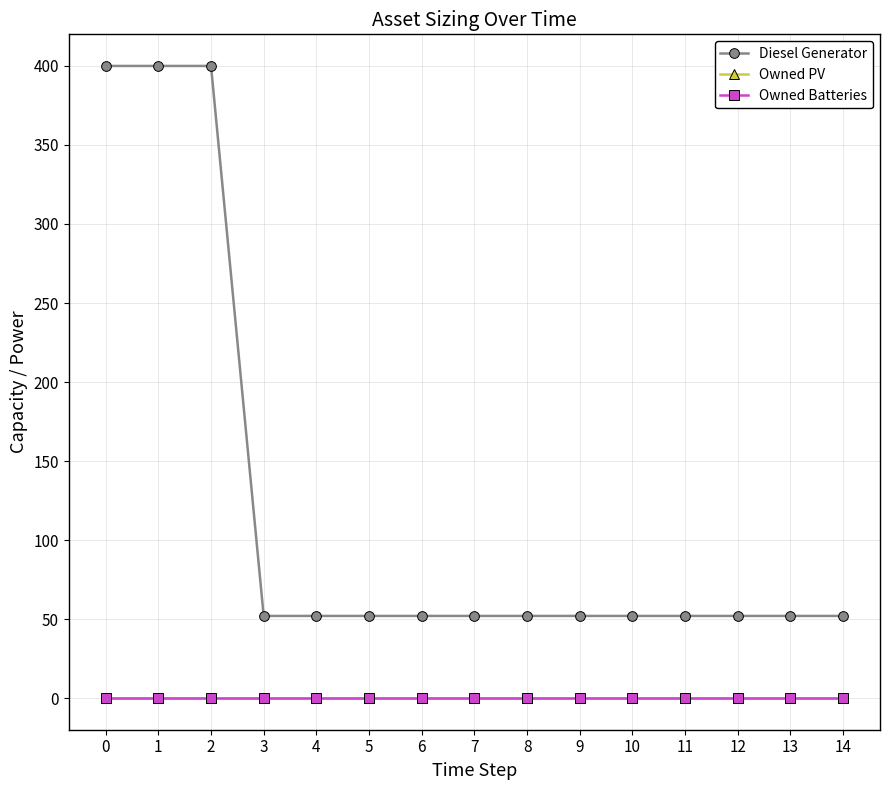

True or false: Owned PV has more than 0 points higher than both neighbors.

False